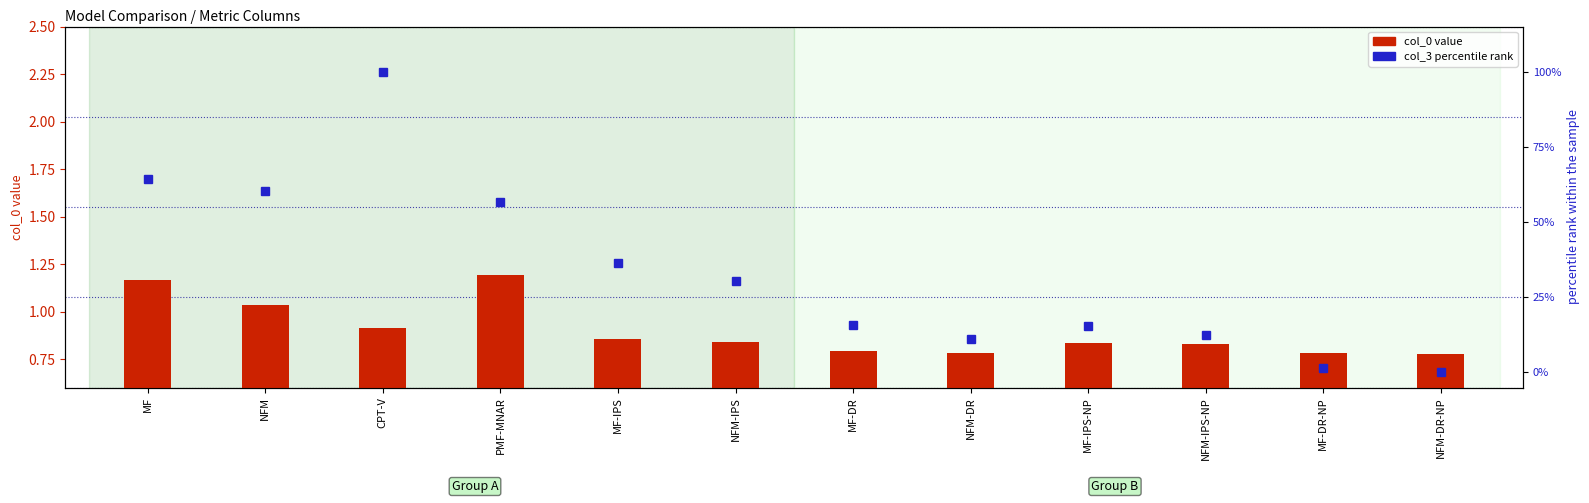

Reading left to right, extract all data points from this chart.

col_0 value: 1.2	1.0	0.9	1.2	0.9	0.8	0.8	0.8	0.8	0.8	0.8	0.8
col_3 (percentile): 64.2	60.5	100.0	56.8	36.3	30.5	15.6	11.1	15.4	12.6	1.6	0.0